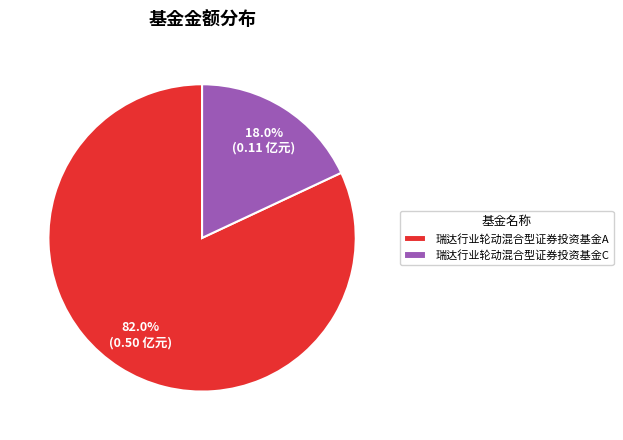

Which has a higher value, 瑞达行业轮动混合型证券投资基金C or 瑞达行业轮动混合型证券投资基金A?

瑞达行业轮动混合型证券投资基金A